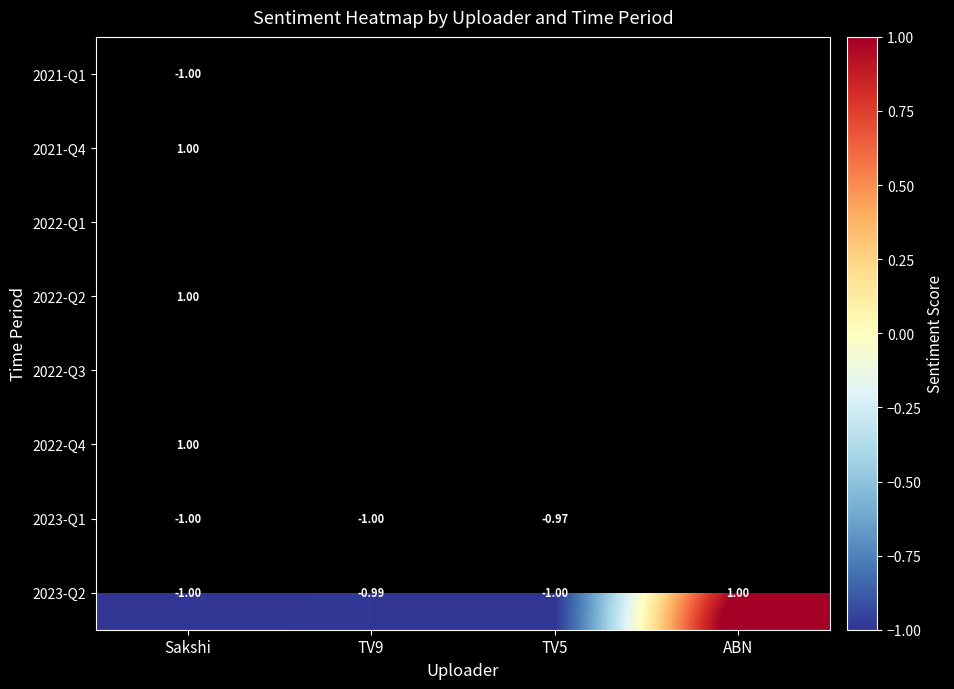

Which category has the lowest value across all series?

Sakshi